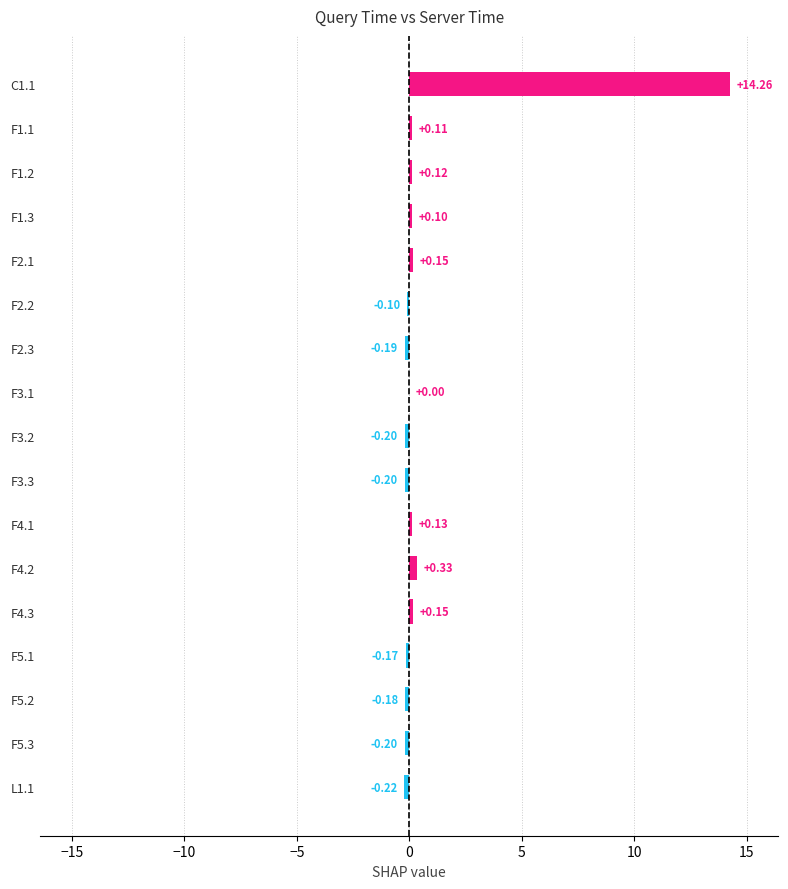

Which category has the highest value across all series?

C1.1